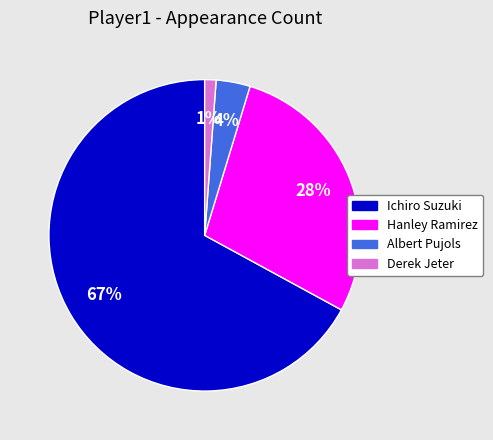

Is the sum of Ichiro Suzuki and Derek Jeter greater than half?

Yes